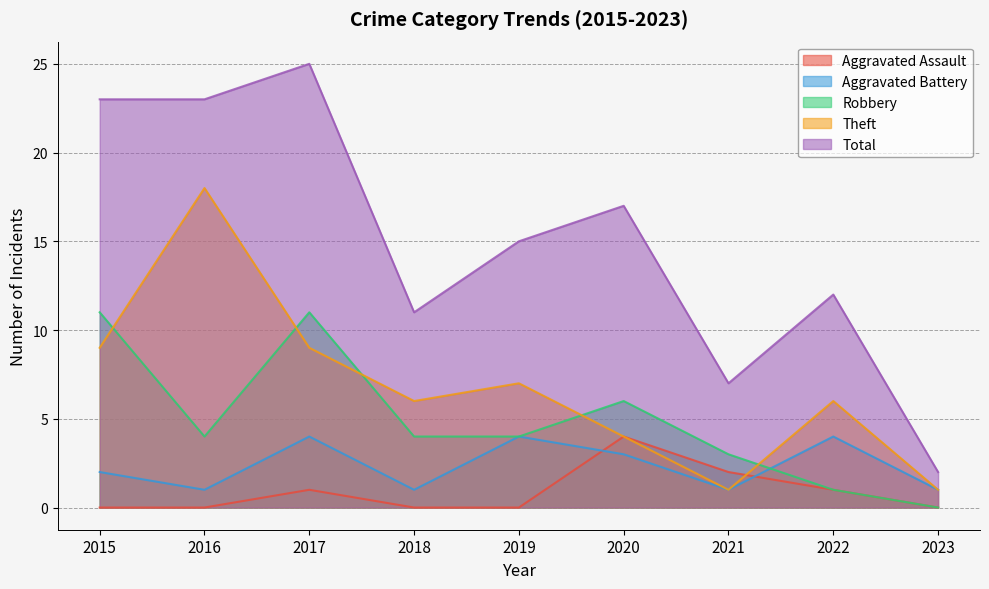

What is the minimum value for Aggravated Battery?

1